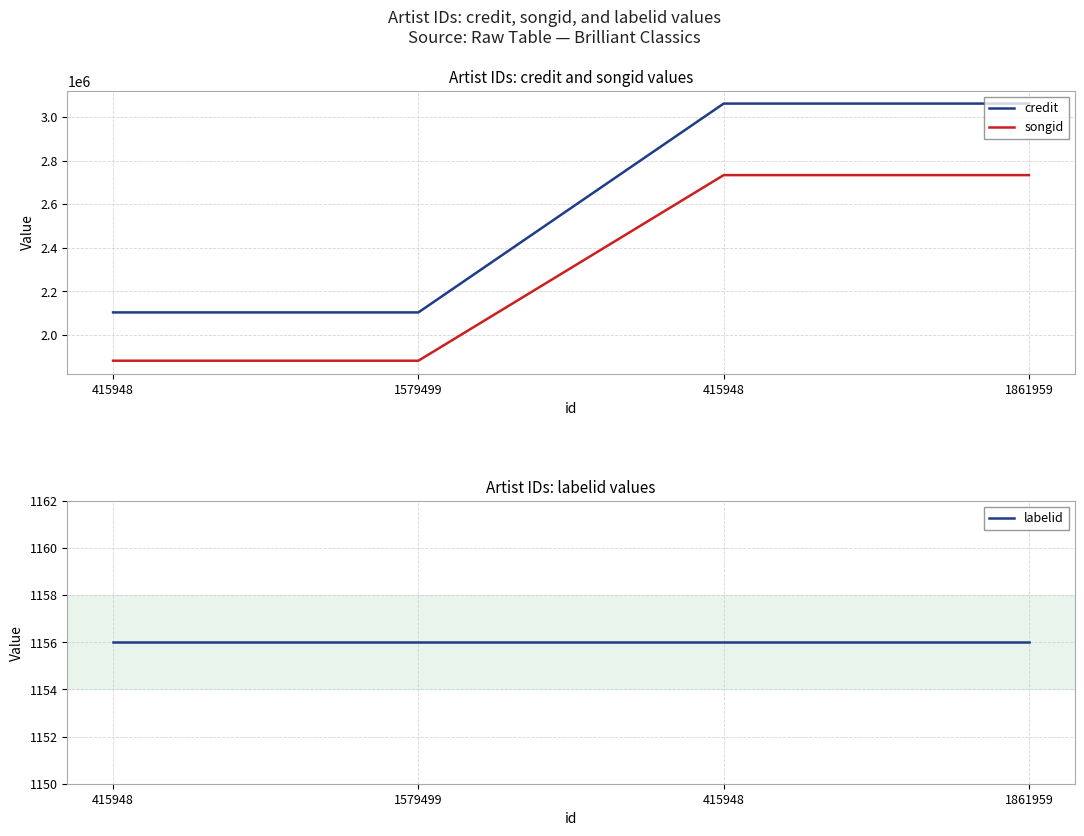

What is the label of the 2nd point from the right?

415948